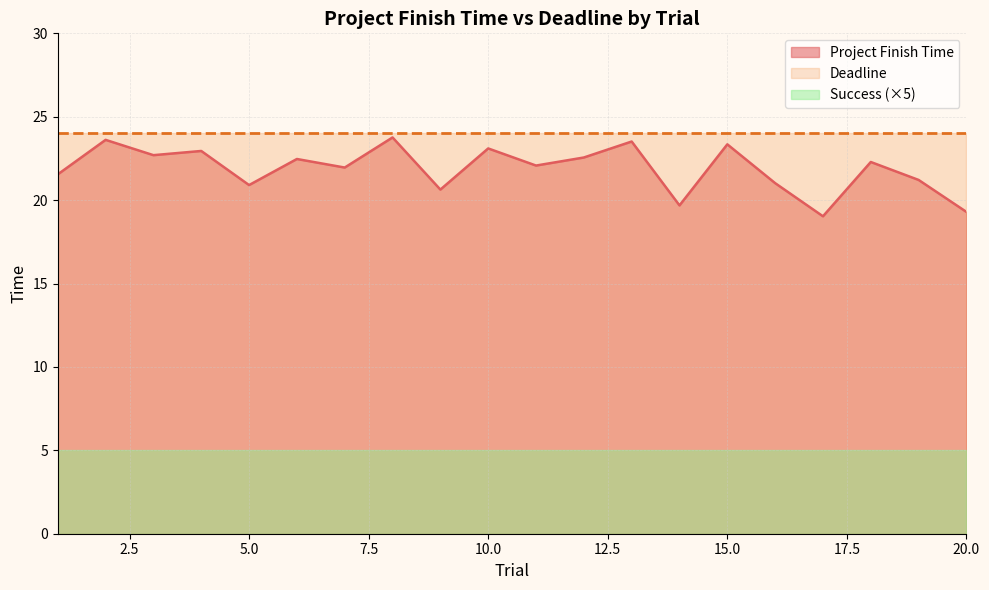

What is the maximum value shown in the chart?

24.0